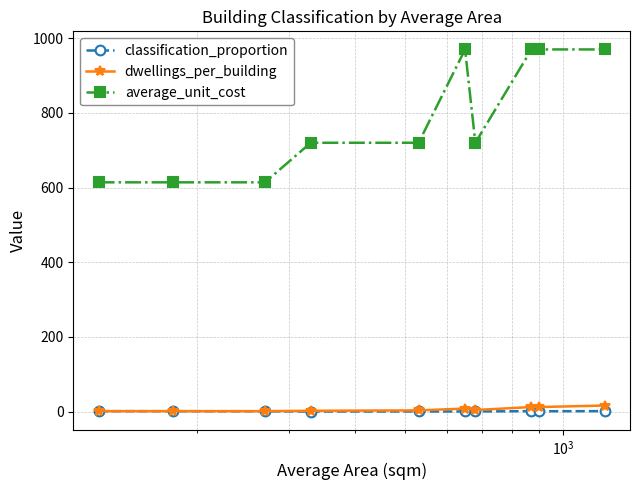

What is the value of the average_unit_cost point at the 5th from the left?

720.0